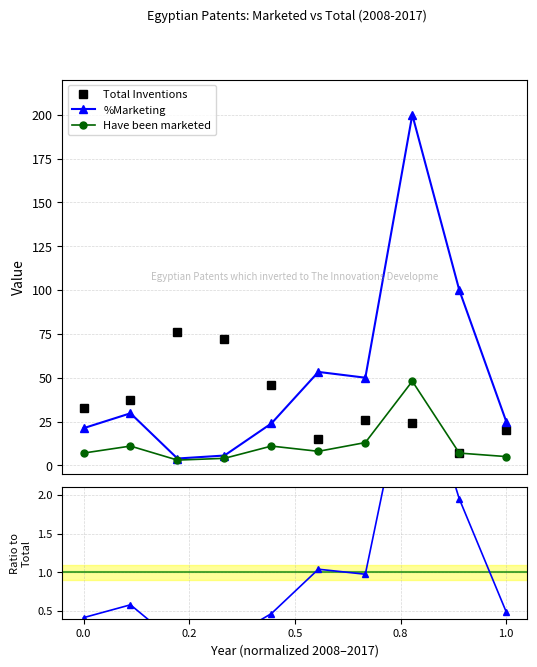

After their last crossing, which series has the higher values: Total Inventions or %Marketing?

%Marketing